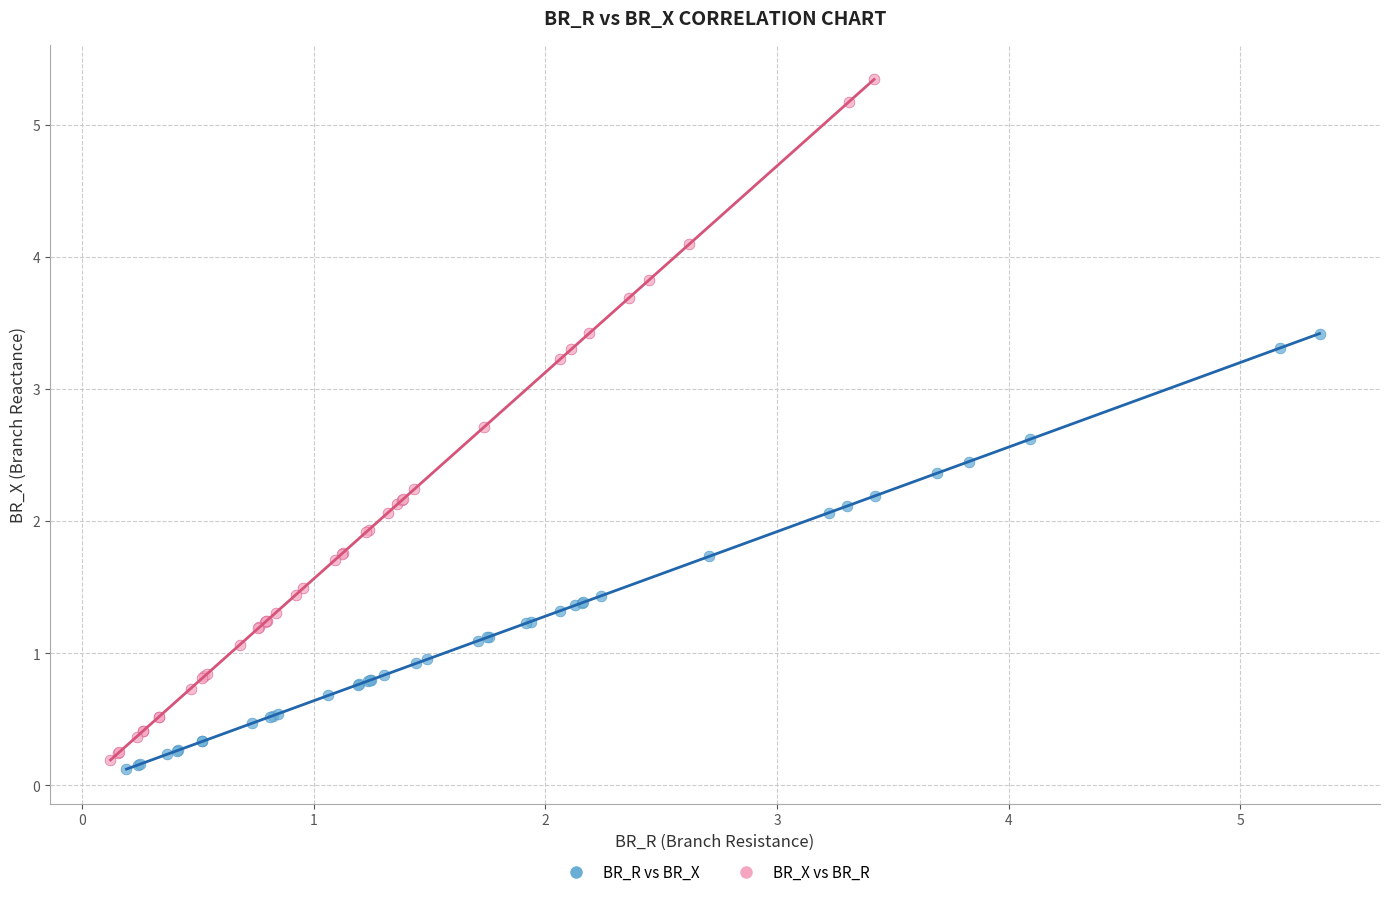

Which series contains the highest Y value?

BR_X vs BR_R